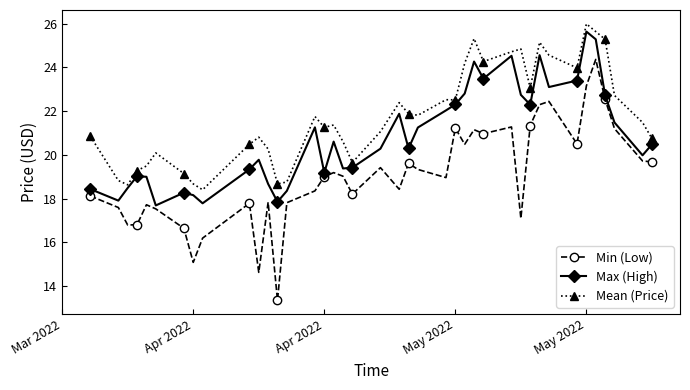

How many data points does each series have?

40